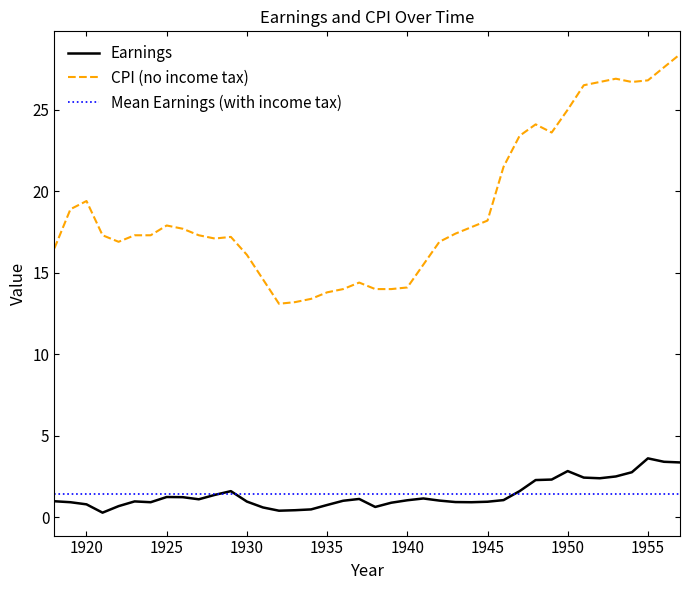

In CPI, how many points are higher than both neighbors (excluding endpoints)?

6